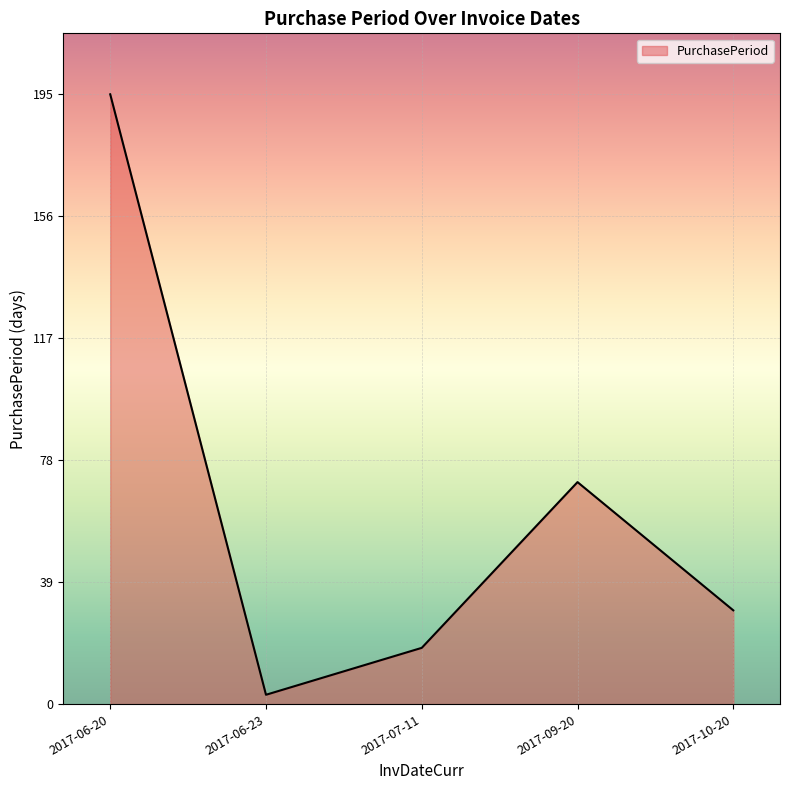

How many lines are shown in the chart?

1